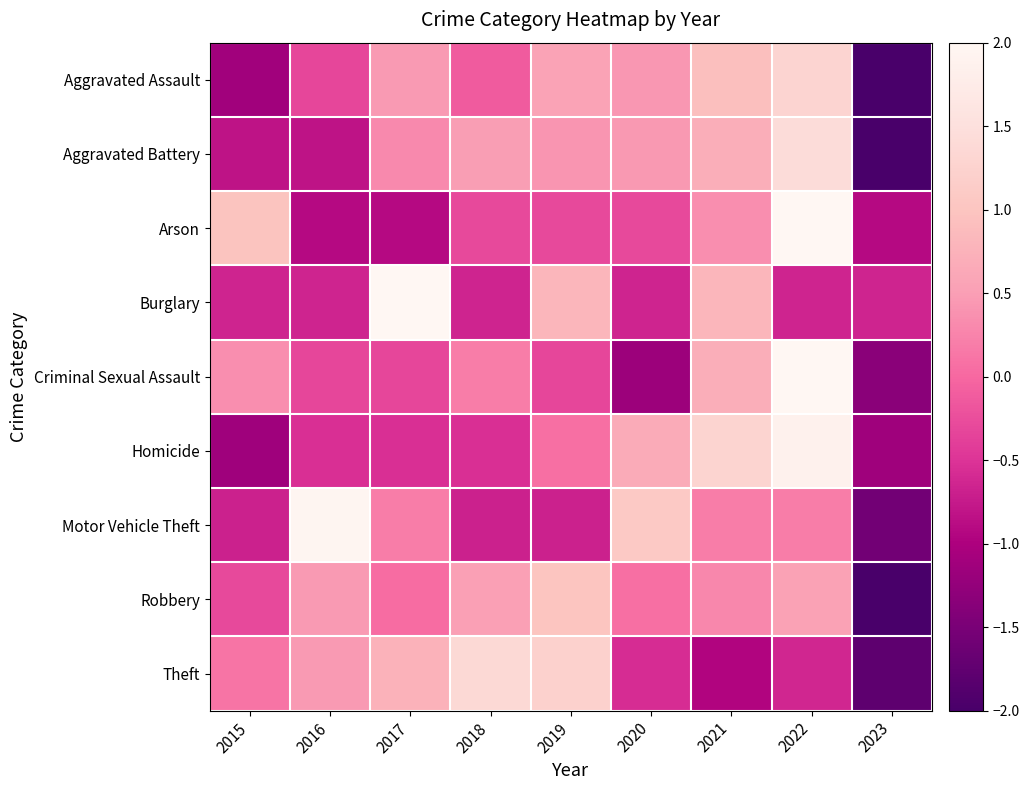

How many distinct data groups are displayed?

9